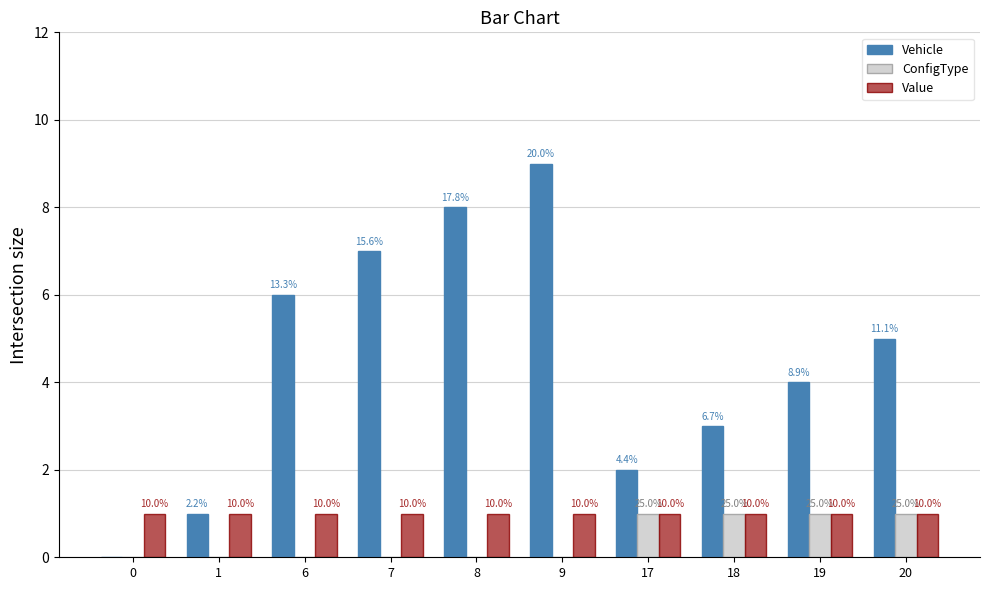

Reading left to right, list all the values displayed in this chart.

Vehicle: 0	1	6	7	8	9	2	3	4	5
ConfigType: 0	0	0	0	0	0	1	1	1	1
Value: 1	1	1	1	1	1	1	1	1	1